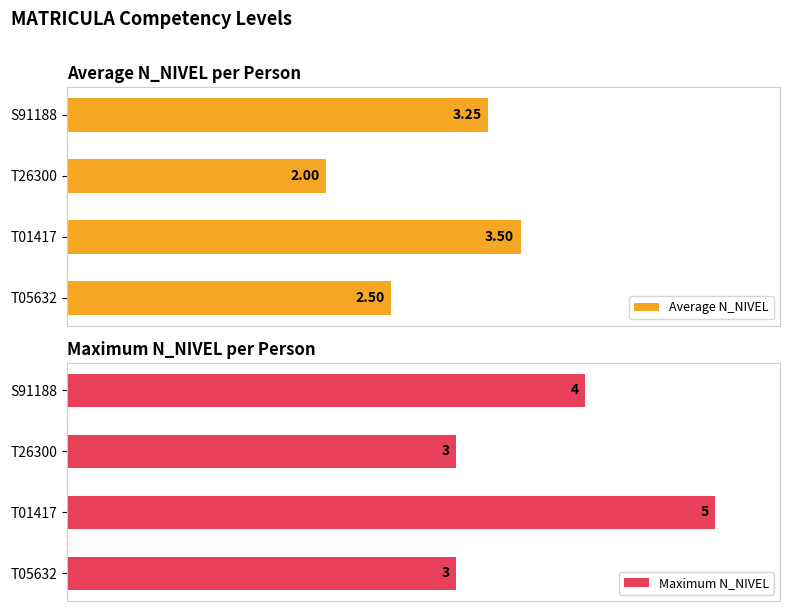

What is the difference between the maximum and minimum values in the Average N_NIVEL series?

1.5